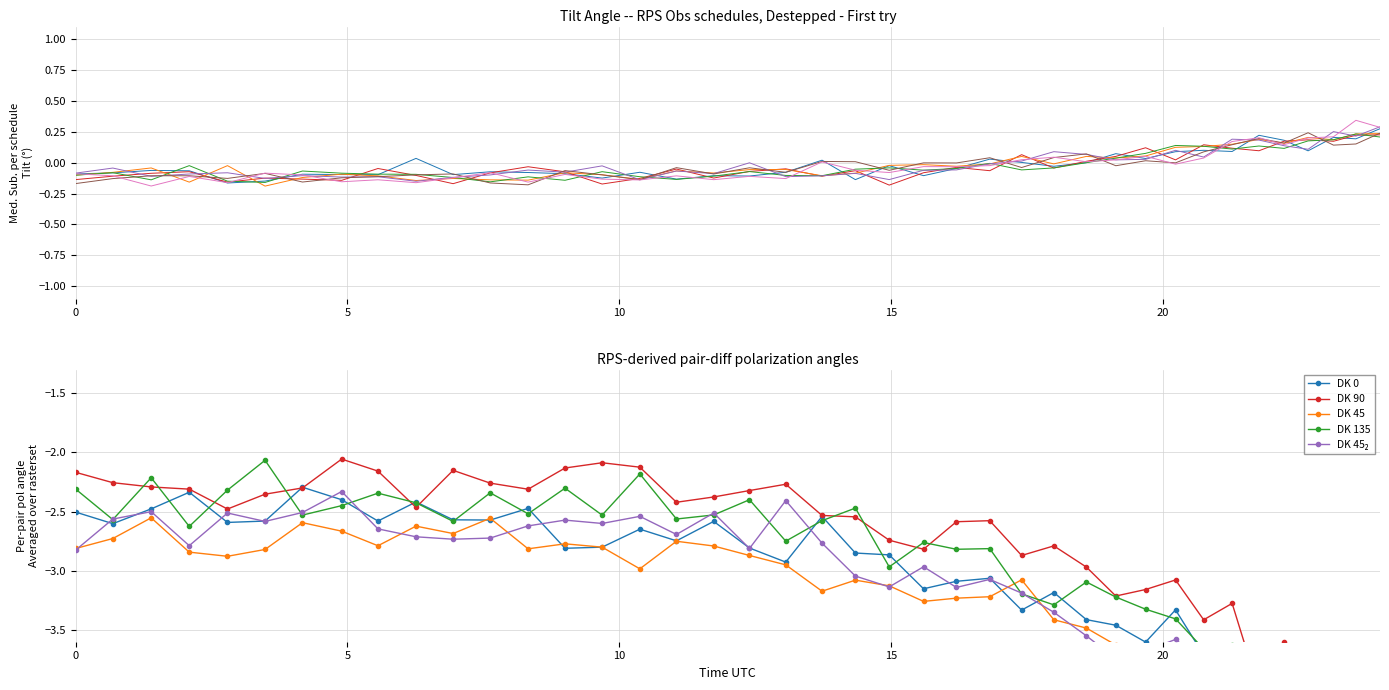

What is the lowest value of the DK 135 series?

-4.4